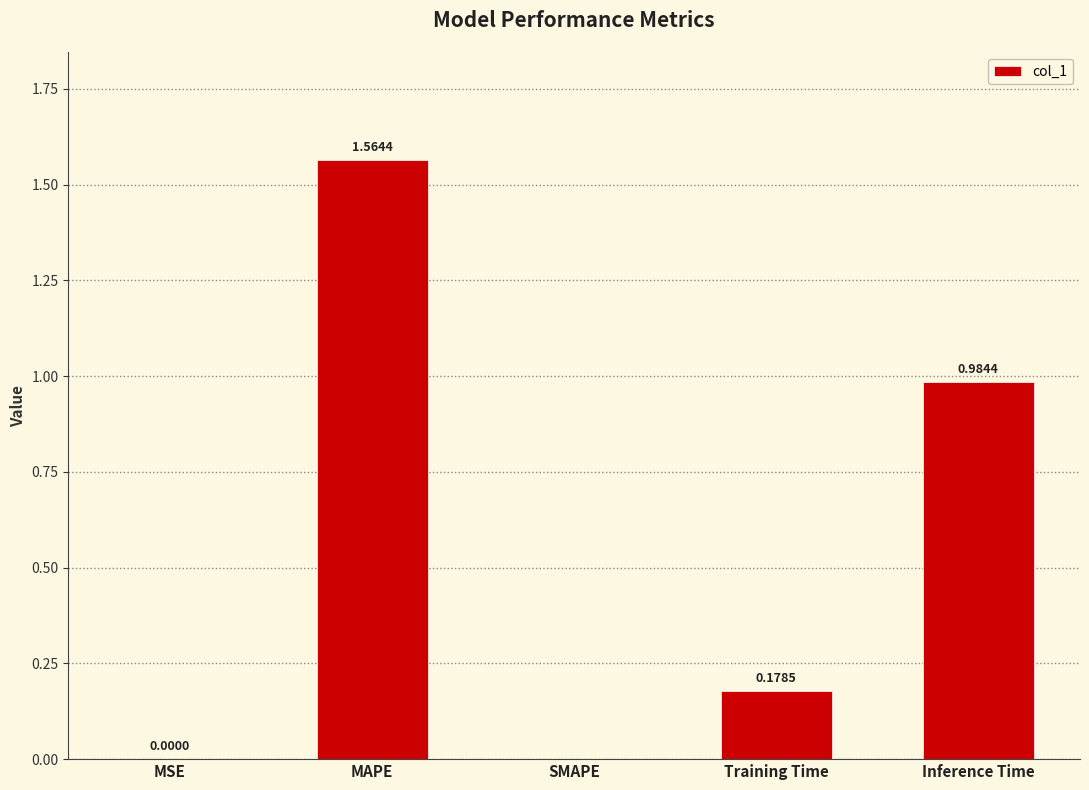

Which has a higher value, MSE or MAPE?

MAPE